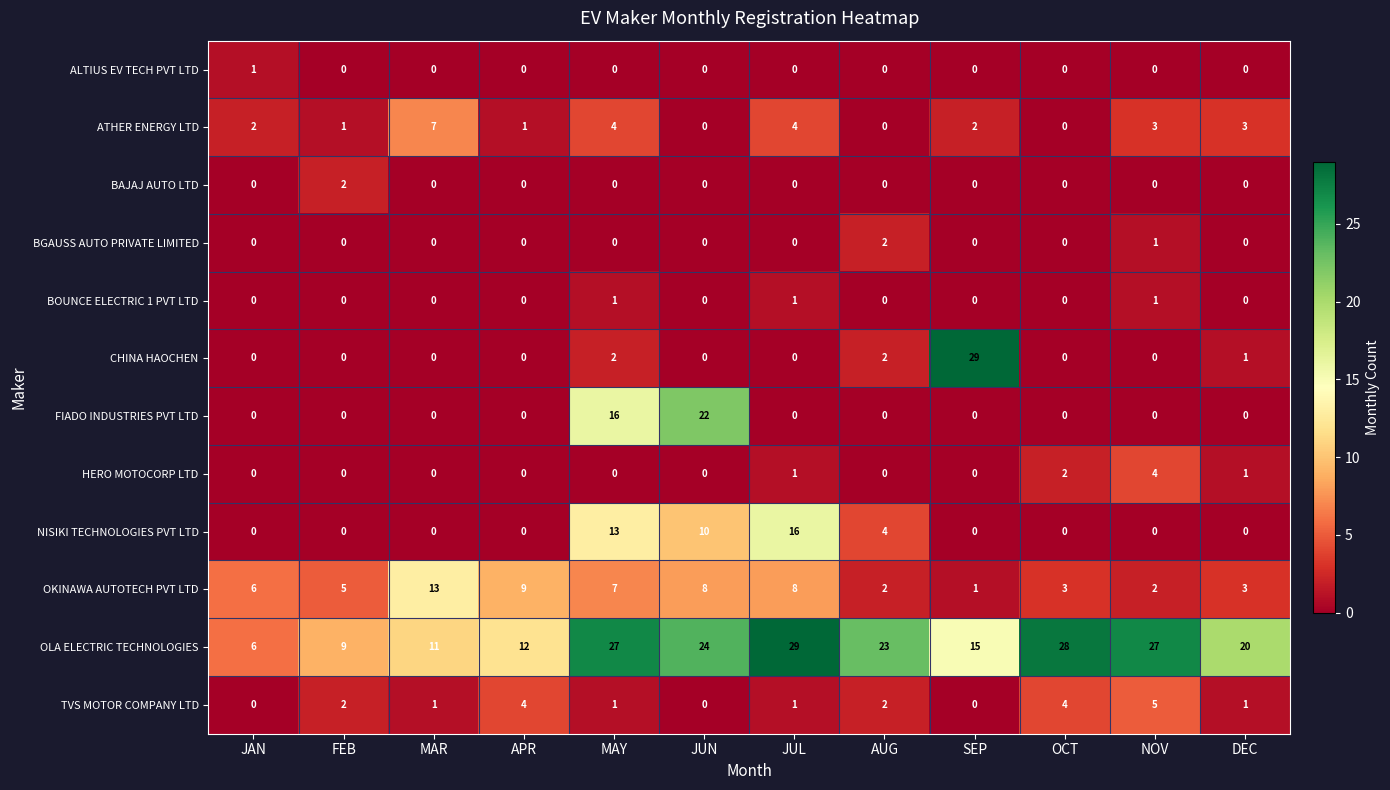

How many series are shown in this chart?

12